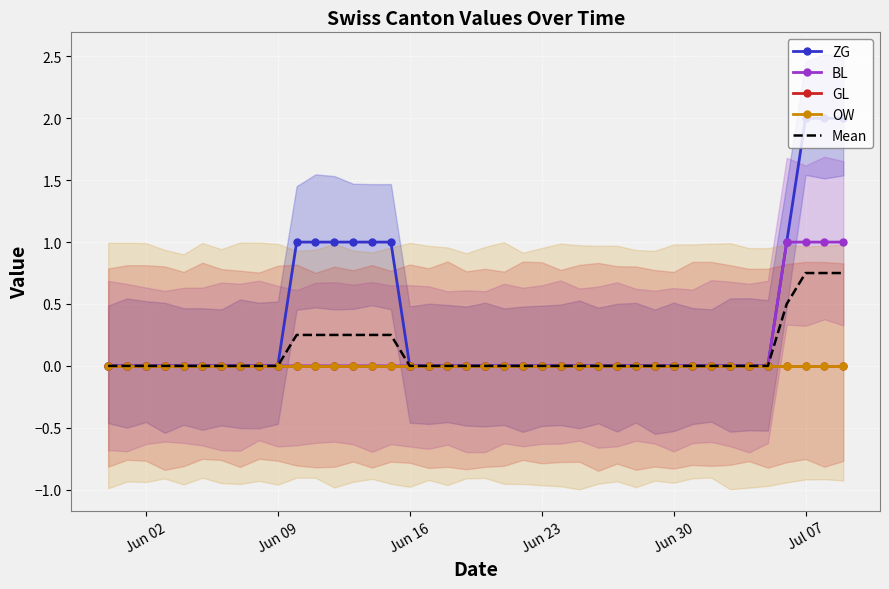

At which category is the sum across all series the highest?

Jul 07